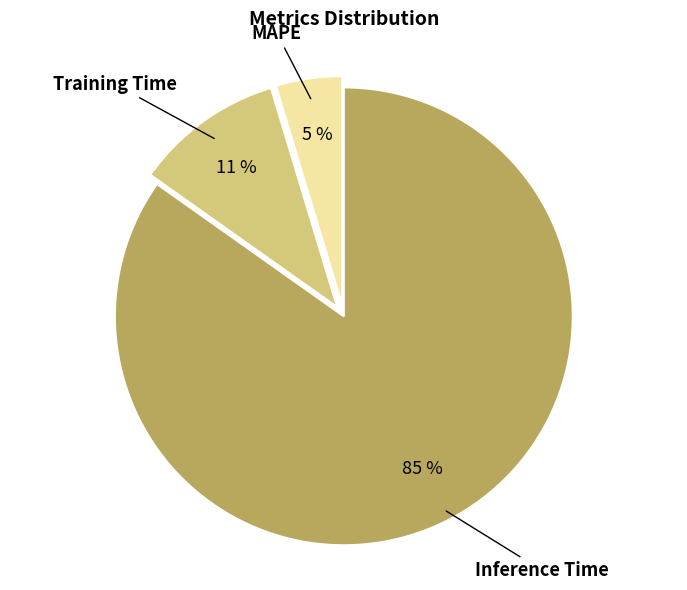

Rank the categories by value from lowest to highest.

MAPE, Training Time, Inference Time